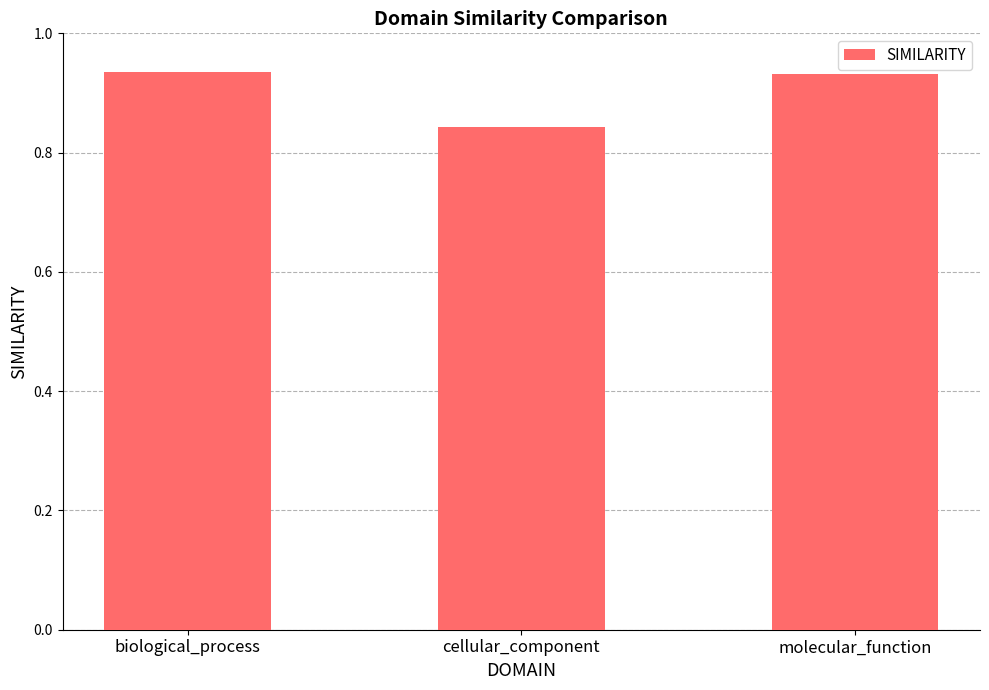

What is the sum of all values?

2.7